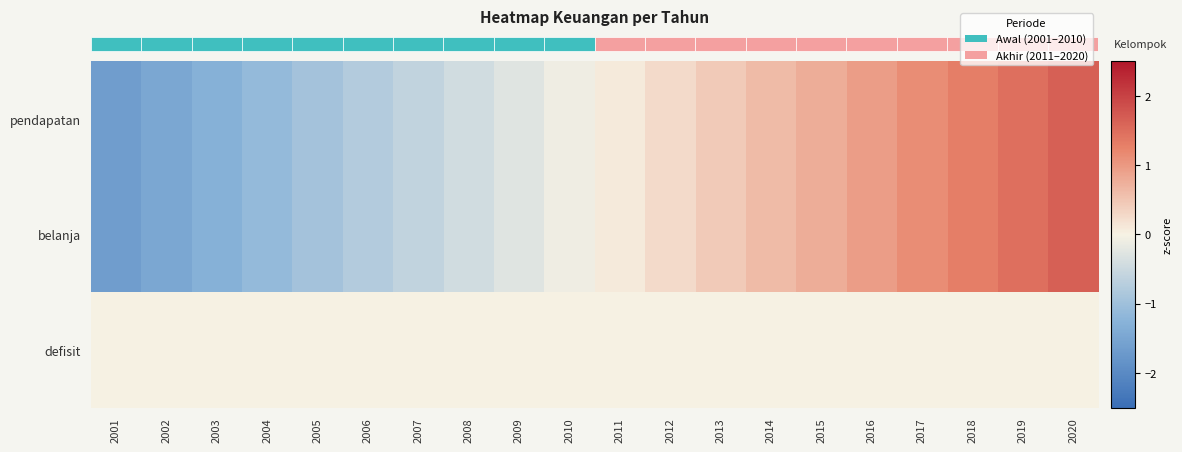

Is the value of belanja at 2007 greater than the value of defisit at 2017?

No